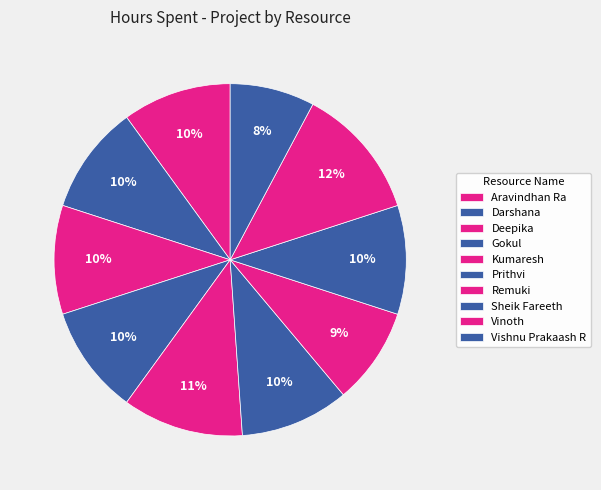

Count the number of slices in the pie.

10